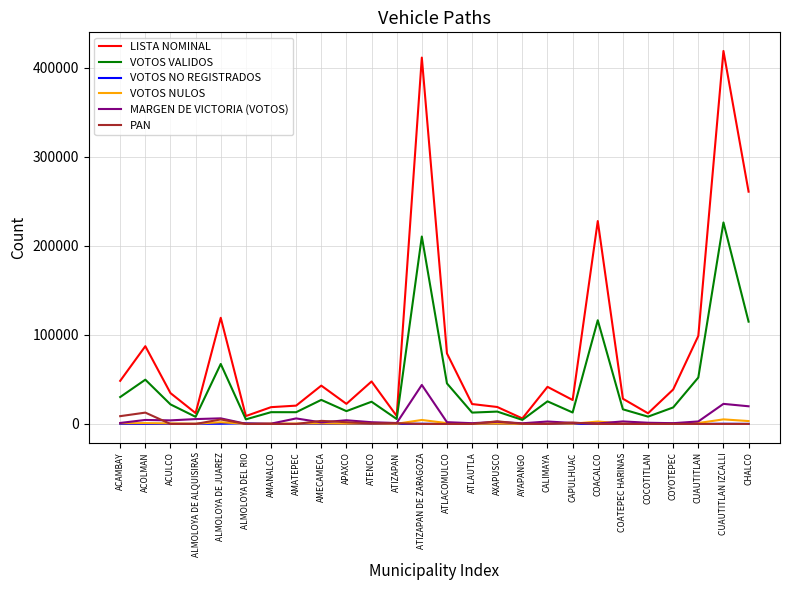

Which series changed the most between ACOLMAN and AYAPANGO?

LISTA NOMINAL